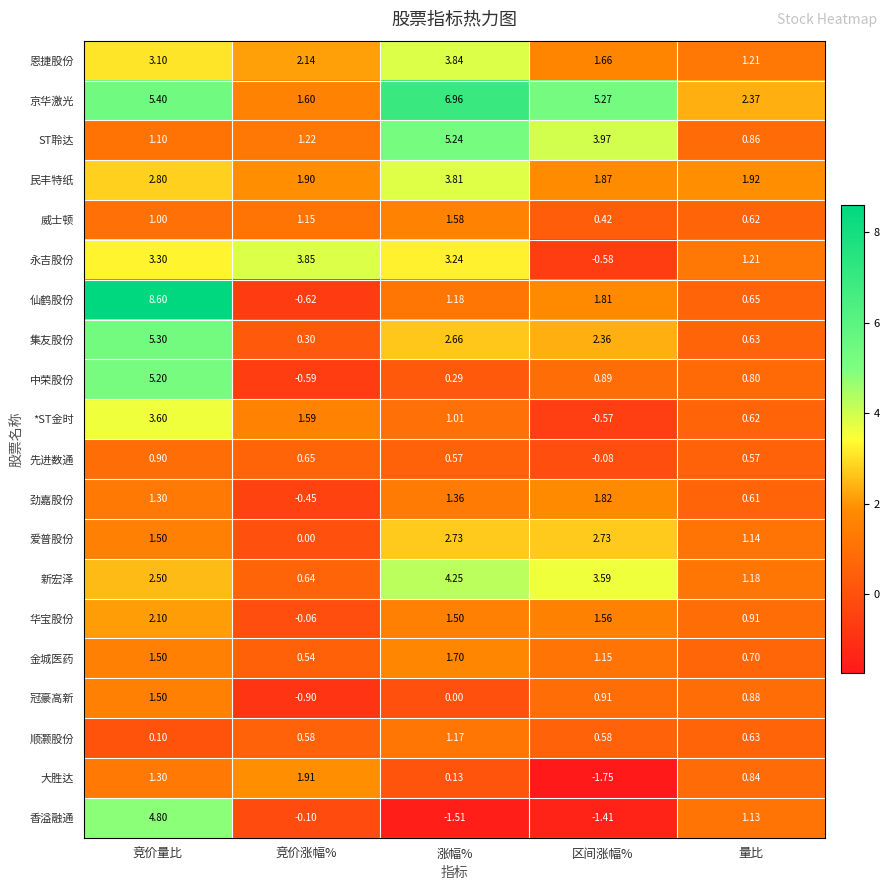

Where is 集友股份 nearest to the value 2?

区间涨幅%